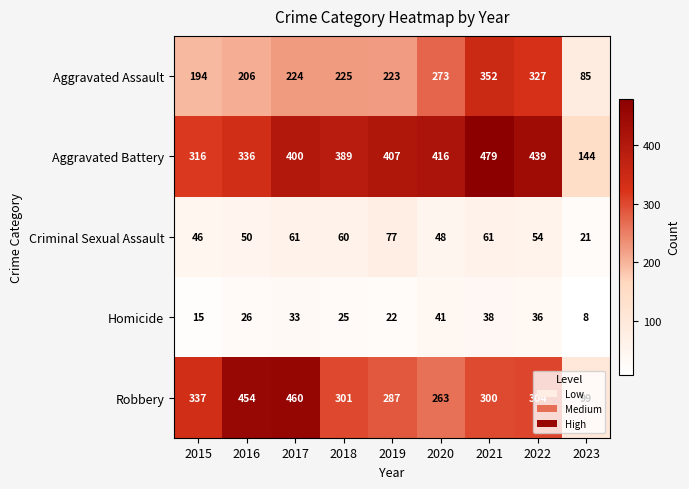

What is the difference between the maximum and minimum values in the Homicide series?

33